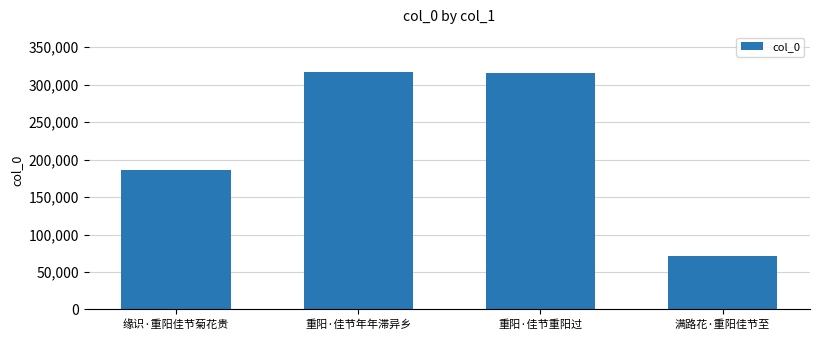

Reading left to right, extract all data points from this chart.

185876	317420	315843	71720